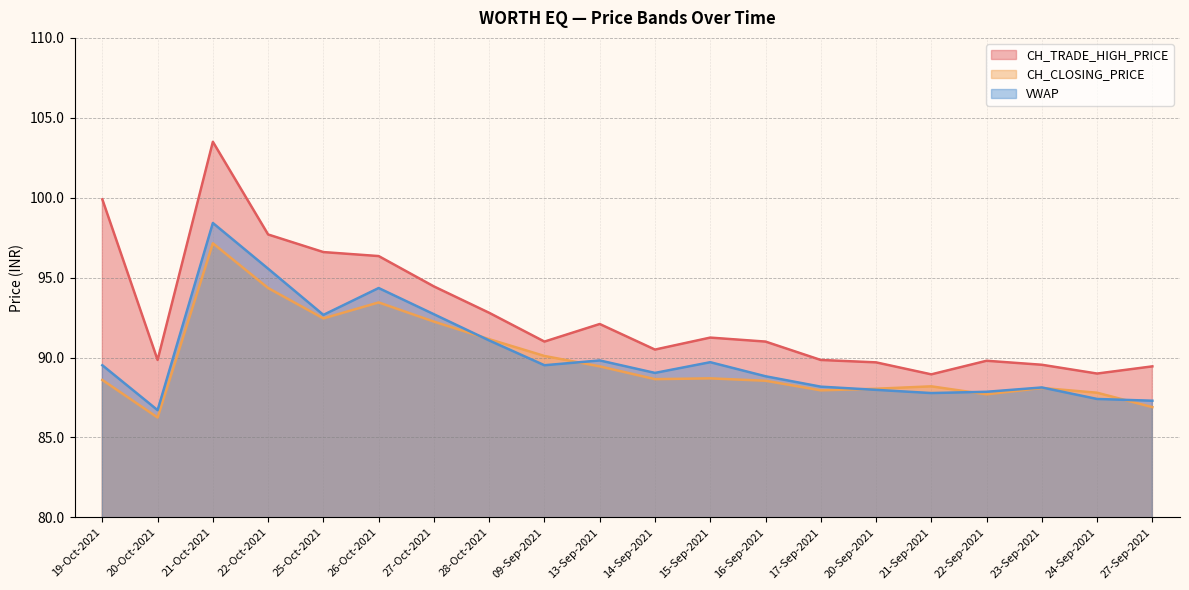

At which category does the chart reach its minimum across all series?

20-Oct-2021